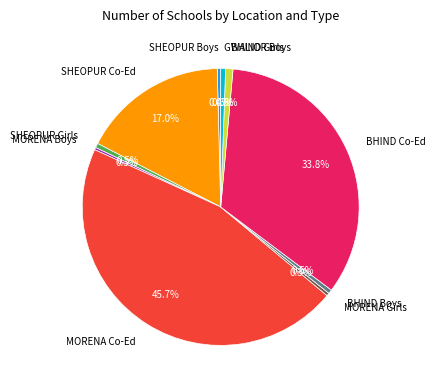

Does any single category account for the majority?

No